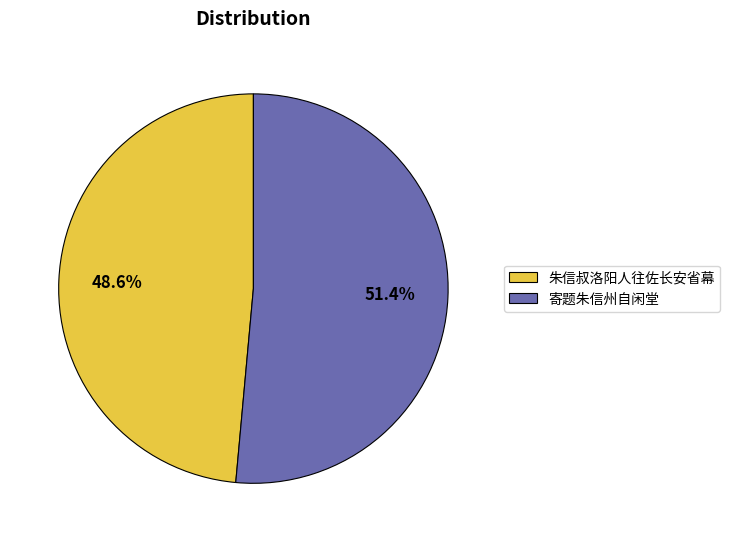

Approximately how many times larger is the value at 寄题朱信州自闲堂 compared to 朱信叔洛阳人往佐长安省幕?

1.1